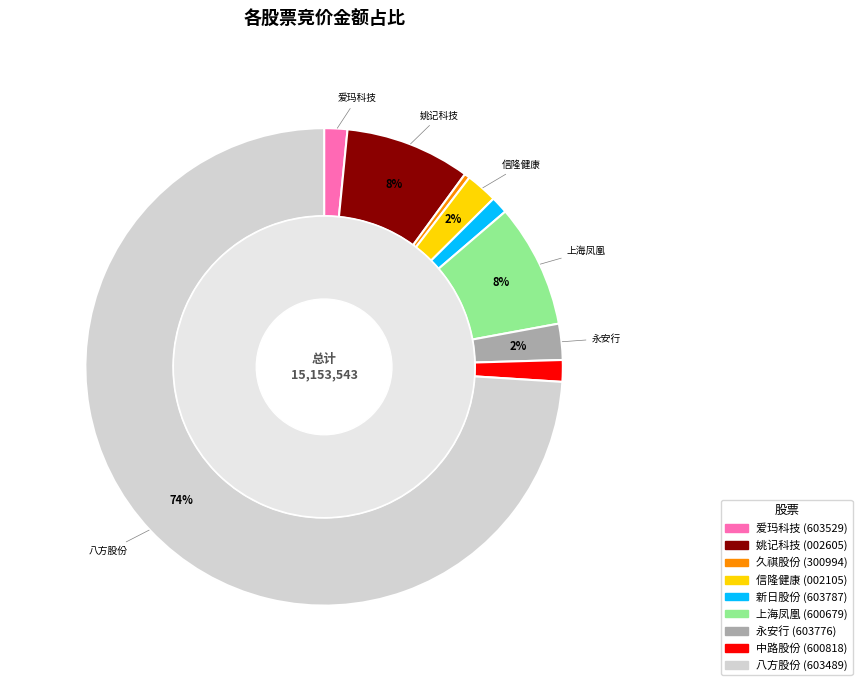

Combined, do 姚记科技 and 久祺股份 account for over 50%?

No